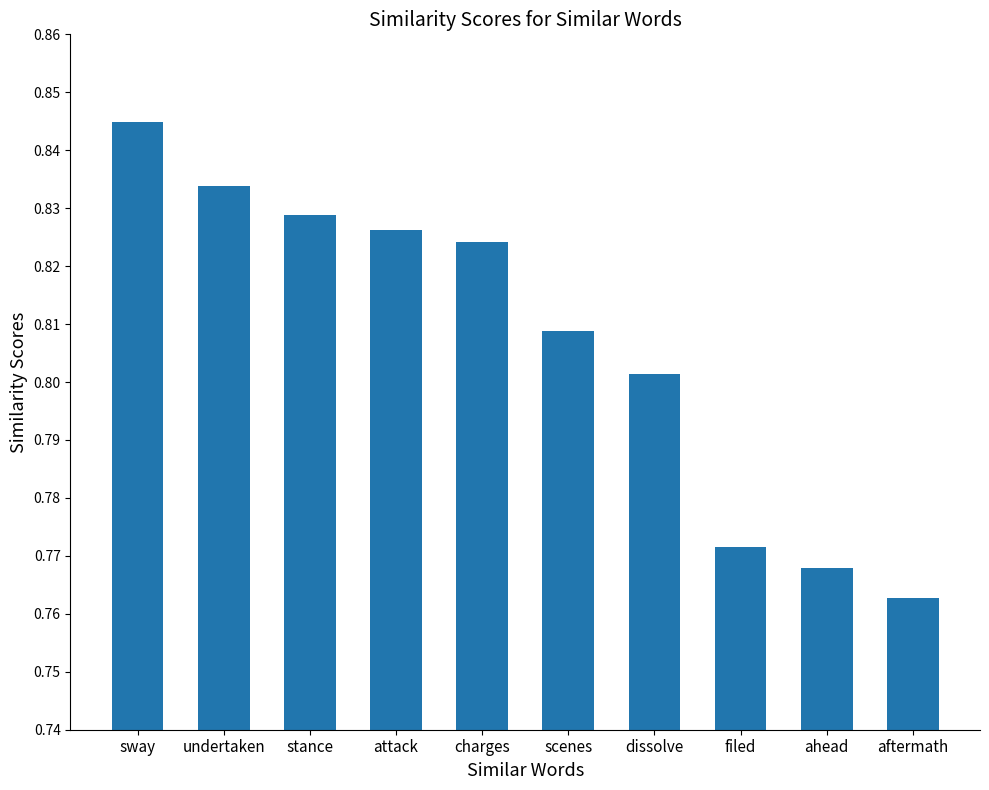

Which has a higher value, stance or aftermath?

stance